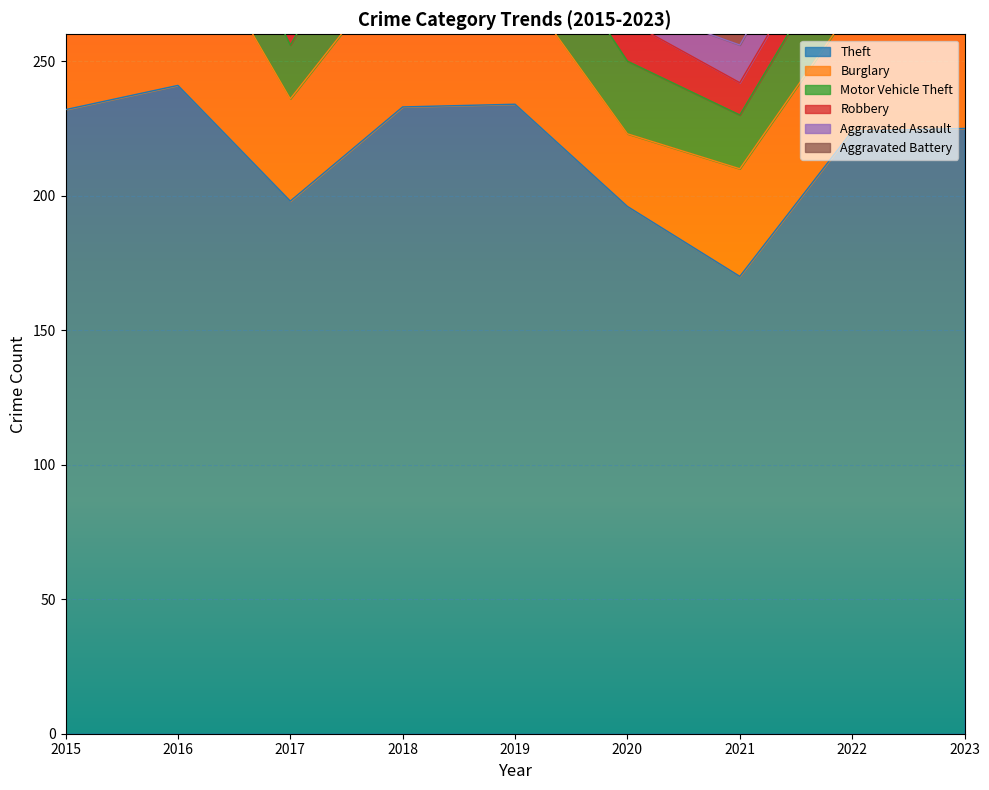

Reading left to right, extract all data points from this chart.

Theft: 232	241	198	233	234	196	170	224	225
Burglary: 65	67	38	56	47	27	40	46	41
Motor Vehicle Theft: 21	34	20	38	32	27	20	30	41
Robbery: 6	13	11	8	5	15	12	13	10
Aggravated Assault: 9	7	10	14	14	6	14	16	19
Aggravated Battery: 10	10	7	5	6	6	11	6	12